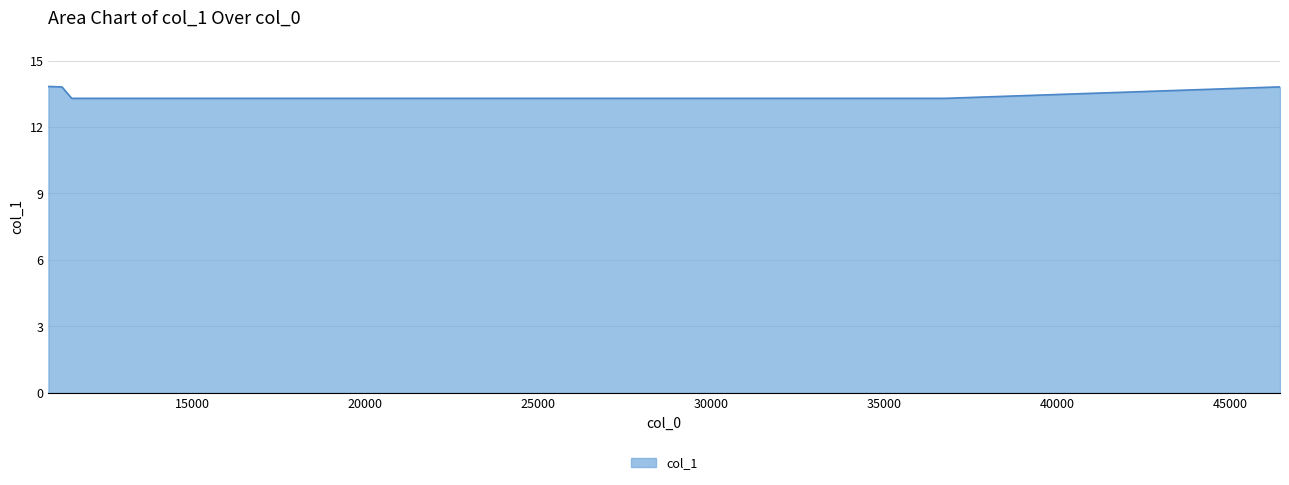

What is the difference between the maximum and second lowest values?

0.5